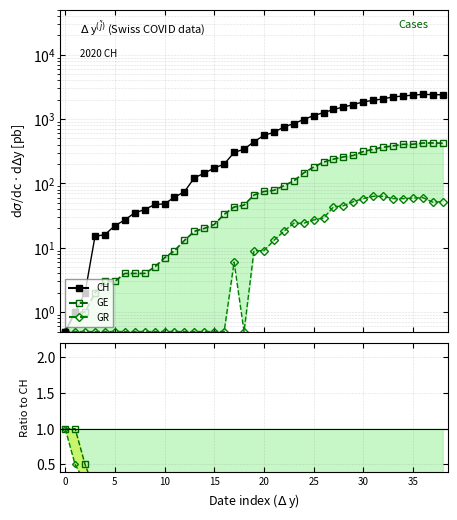

Reading right to left, extract all data points from this chart.

CH: 2374.0	2388.0	2413.0	2349.0	2273.0	2199.0	2058.0	1941.0	1848.0	1667.0	1532.0	1406.0	1252.0	1129.0	979.0	849.0	747.0	621.0	555.0	443.0	339.0	302.0	199.0	173.0	144.0	122.0	74.0	61.0	48.0	47.0	39.0	35.0	27.0	22.0	16.0	15.0	2.0	1.0	0.5
GE: 421.0	424.0	424.0	406.0	405.0	382.0	365.0	339.0	313.0	272.0	258.0	238.0	214.0	179.0	145.0	109.0	92.0	78.0	75.0	66.0	46.0	43.0	33.0	23.0	20.0	18.0	13.0	9.0	7.0	5.0	4.0	4.0	4.0	3.0	3.0	2.0	1.0	1.0	0.5
GR: 52.0	51.0	60.0	59.0	58.0	58.0	63.0	63.0	58.0	52.0	45.0	43.0	29.0	27.0	24.0	24.0	18.0	13.0	9.0	9.0	0.5	6.0	0.5	0.5	0.5	0.5	0.5	0.5	0.5	0.5	0.5	0.5	0.5	0.5	0.5	0.5	0.5	0.5	0.5
GE/CH: 0.2	0.2	0.2	0.2	0.2	0.2	0.2	0.2	0.2	0.2	0.2	0.2	0.2	0.2	0.1	0.1	0.1	0.1	0.1	0.1	0.1	0.1	0.2	0.1	0.1	0.1	0.2	0.1	0.1	0.1	0.1	0.1	0.1	0.1	0.2	0.1	0.5	1.0	1.0
GR/CH: 0.0	0.0	0.0	0.0	0.0	0.0	0.0	0.0	0.0	0.0	0.0	0.0	0.0	0.0	0.0	0.0	0.0	0.0	0.0	0.0	0.0	0.0	0.0	0.0	0.0	0.0	0.0	0.0	0.0	0.0	0.0	0.0	0.0	0.0	0.0	0.0	0.2	0.5	1.0